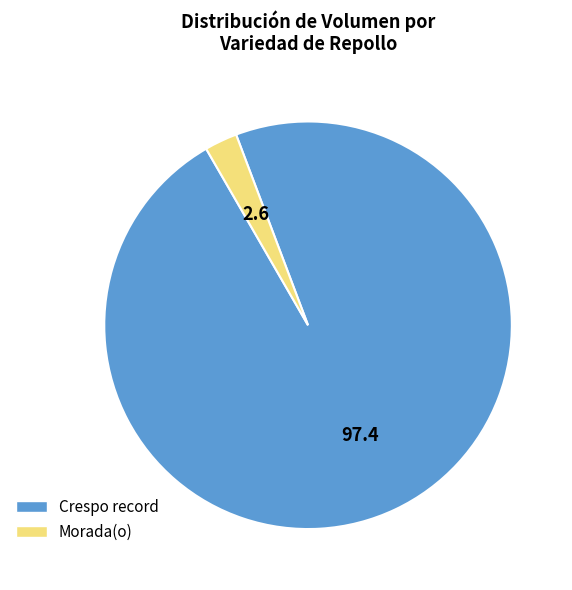

Is there any slice that represents more than half of the pie?

Yes